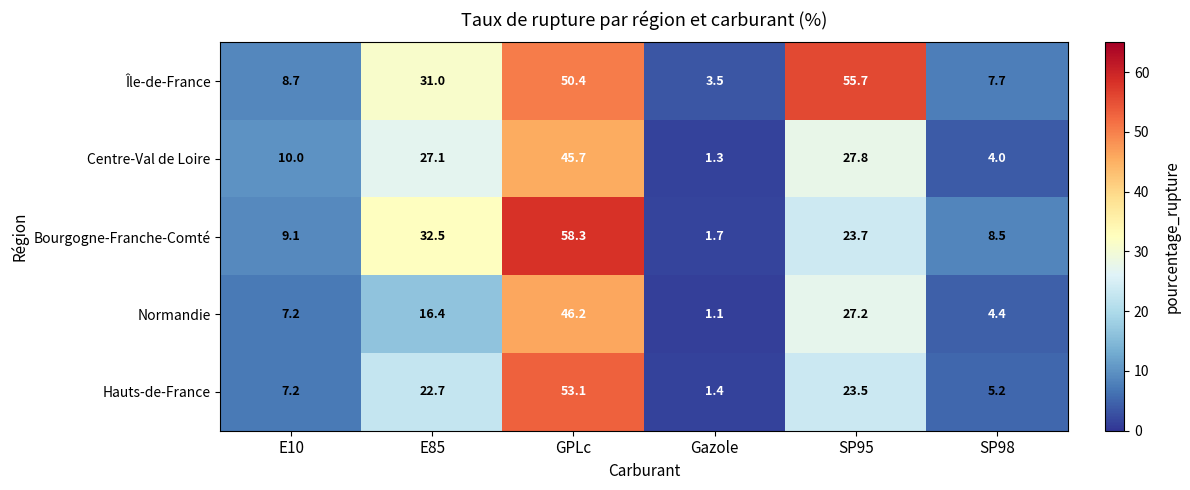

Which category has the highest value across all series?

GPLc